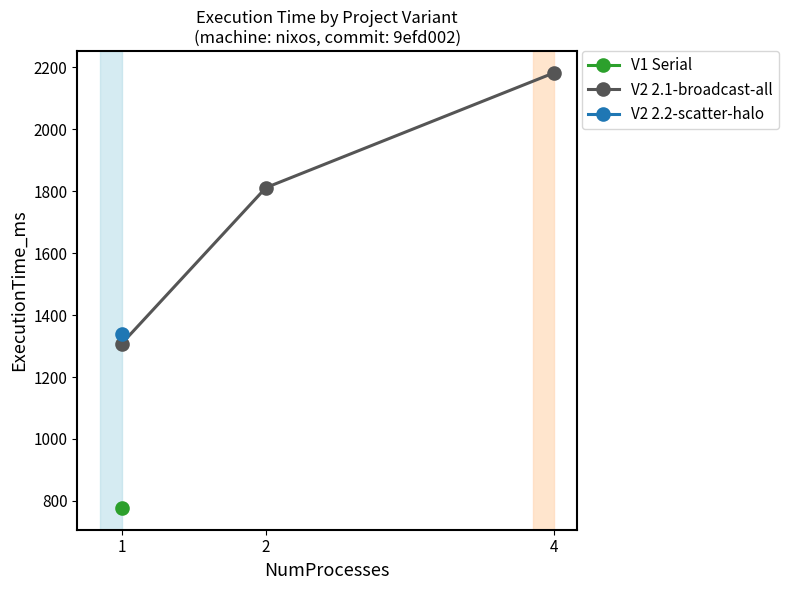

List the labels in order of value, smallest first.

1, 2, 4